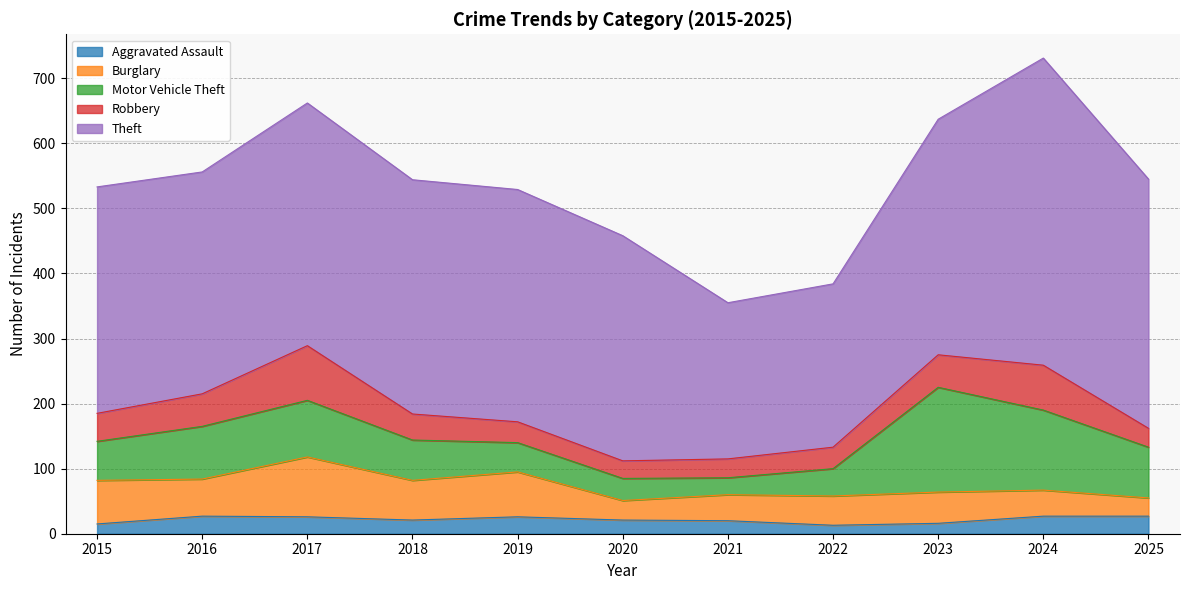

True or false: Theft and Robbery intersect in this chart.

False